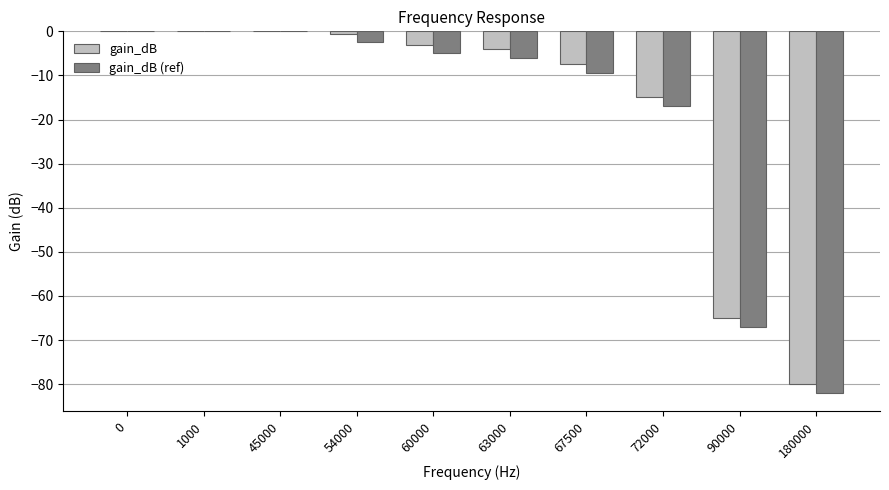

What is the sum of the gain_dB (ref) values at 60000 and 90000?

-72.0